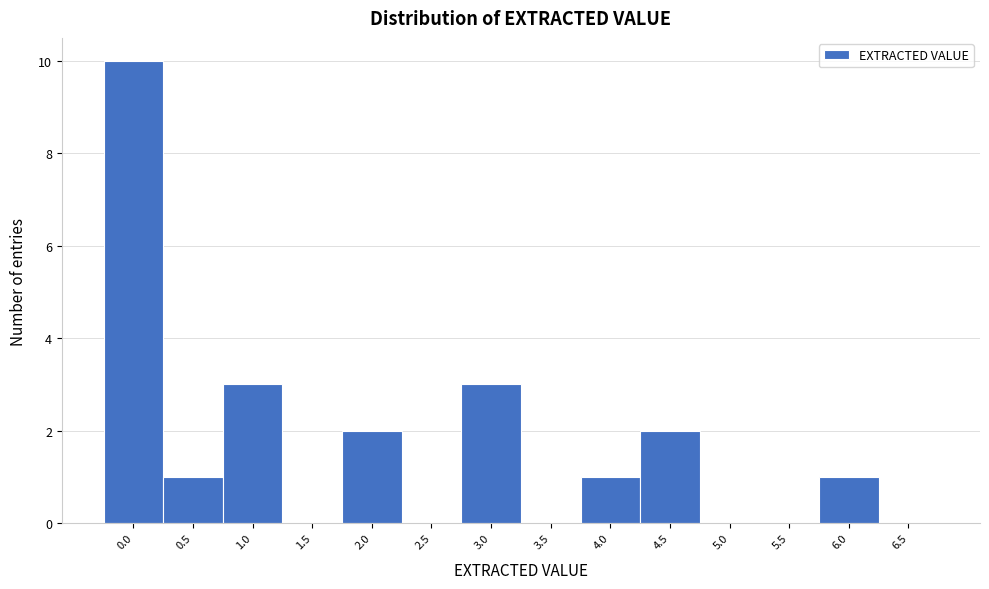

Reading left to right, transcribe all the data shown in this chart.

0.0=10	0.5=1	1.0=3	1.5=0	2.0=2	2.5=0	3.0=3	3.5=0	4.0=1	4.5=2	5.0=0	5.5=0	6.0=1	6.5=0